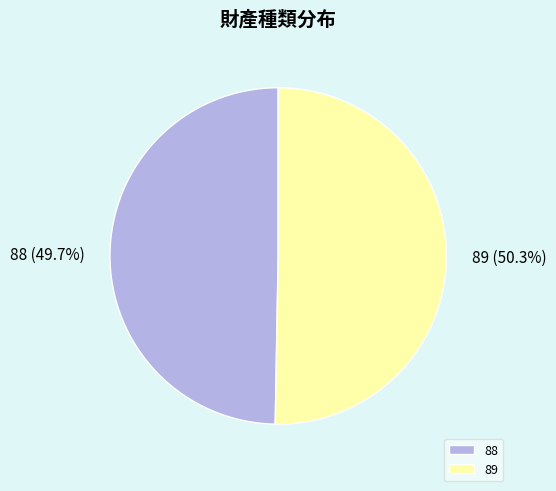

How much of the chart is everything except 89?

49.7%